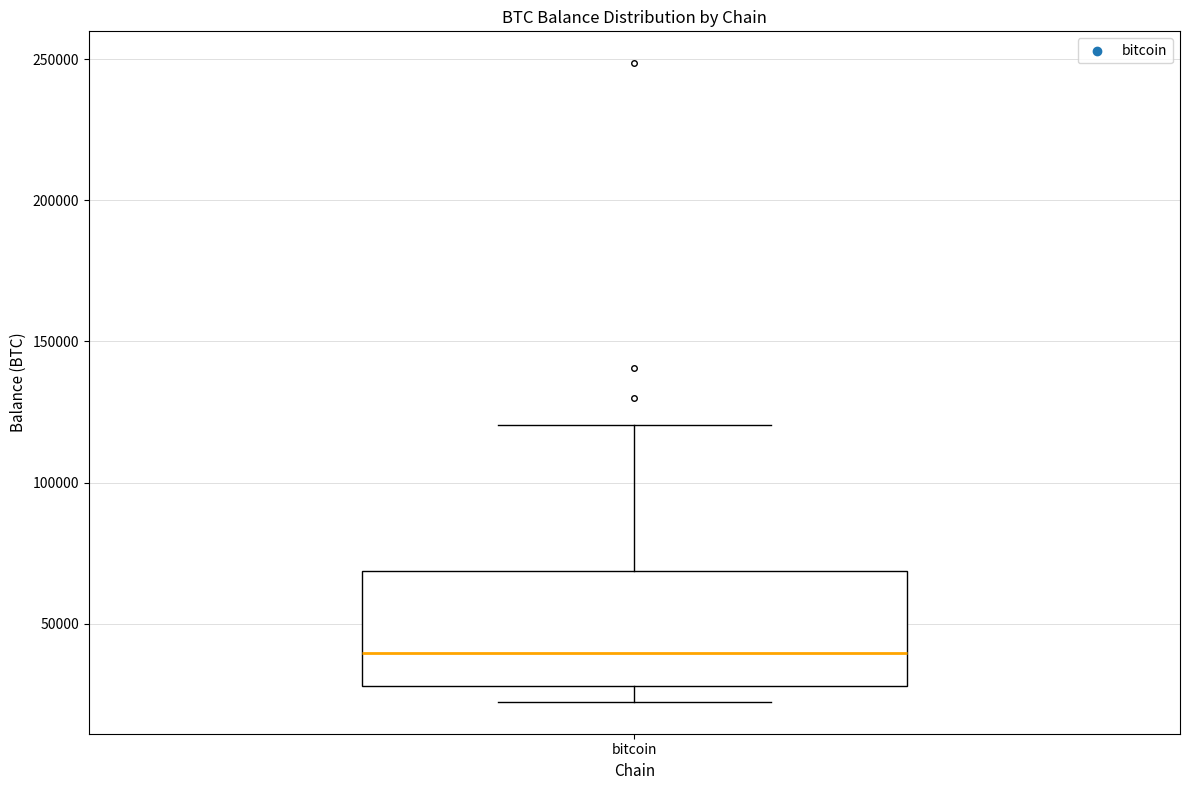

Transcribe this box plot: give where the median line is, the range the box spans, and where the two whiskers end, as read against the y-axis. The values are not printed on the chart, so give them approximately, as read against the axis.

median 40000, box 30000 to 70000, whiskers 20000 to 120000